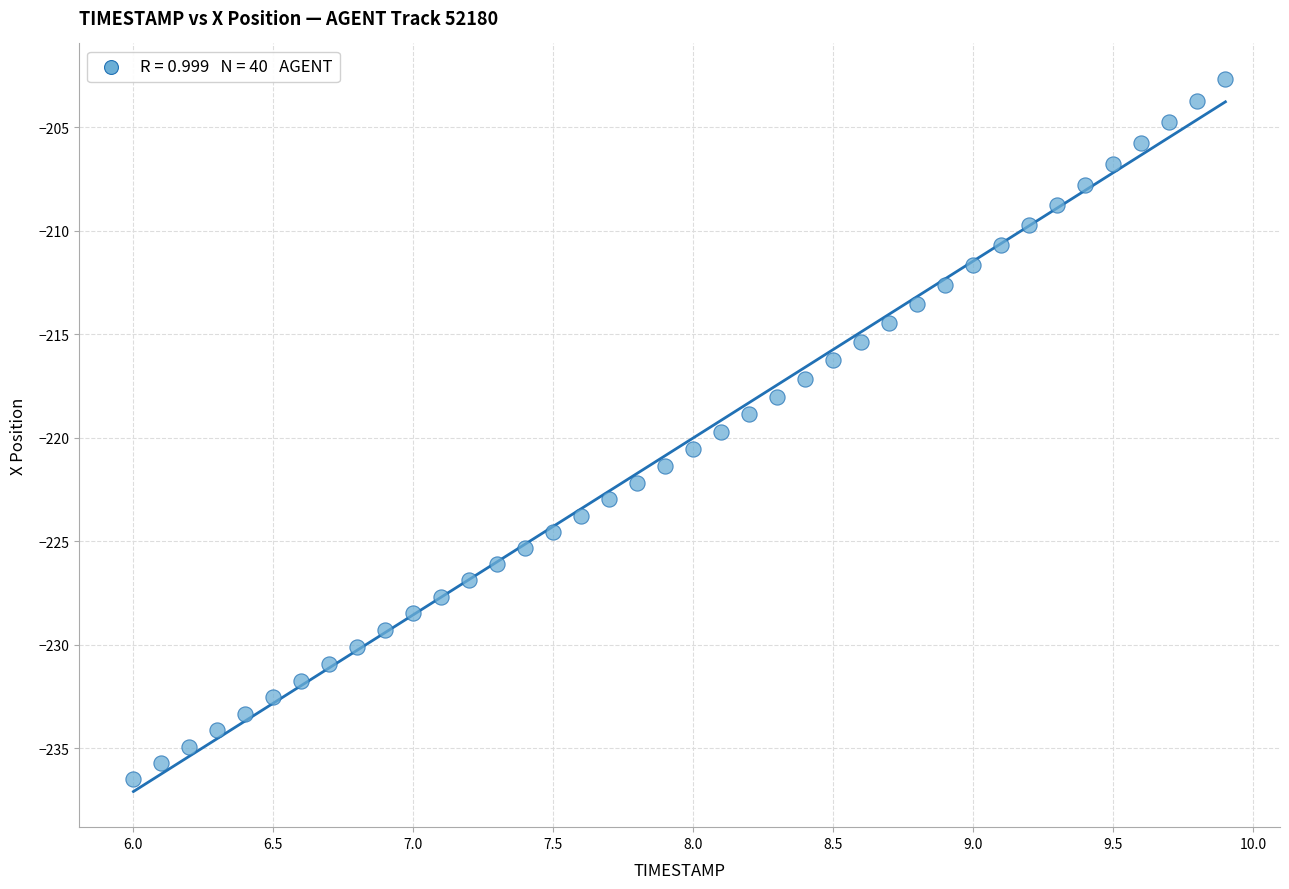

What is the range of X values (max minus min)?

3.9